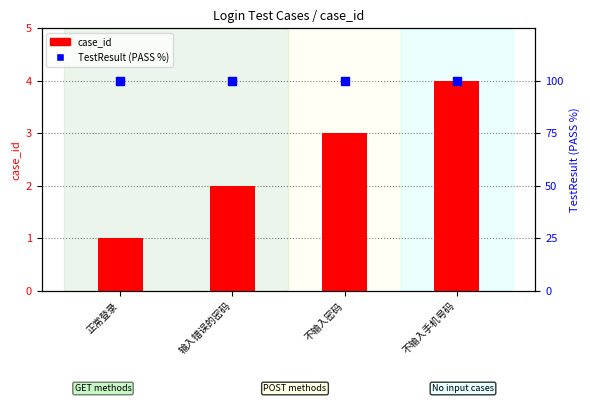

What are all the series names shown in the legend?

case_id, TestResult (PASS %)